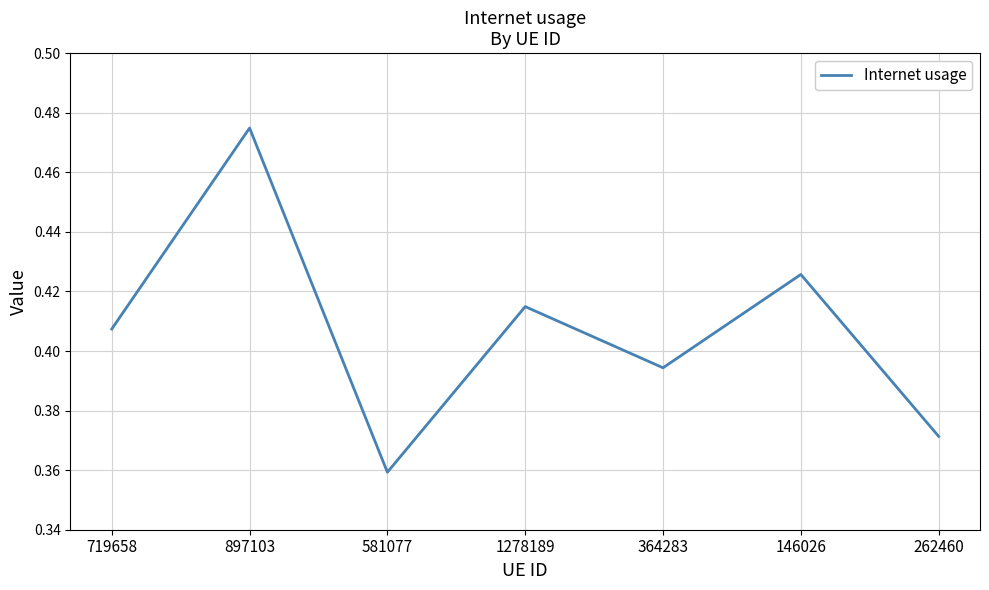

At which label is the value closest to 0?

581077